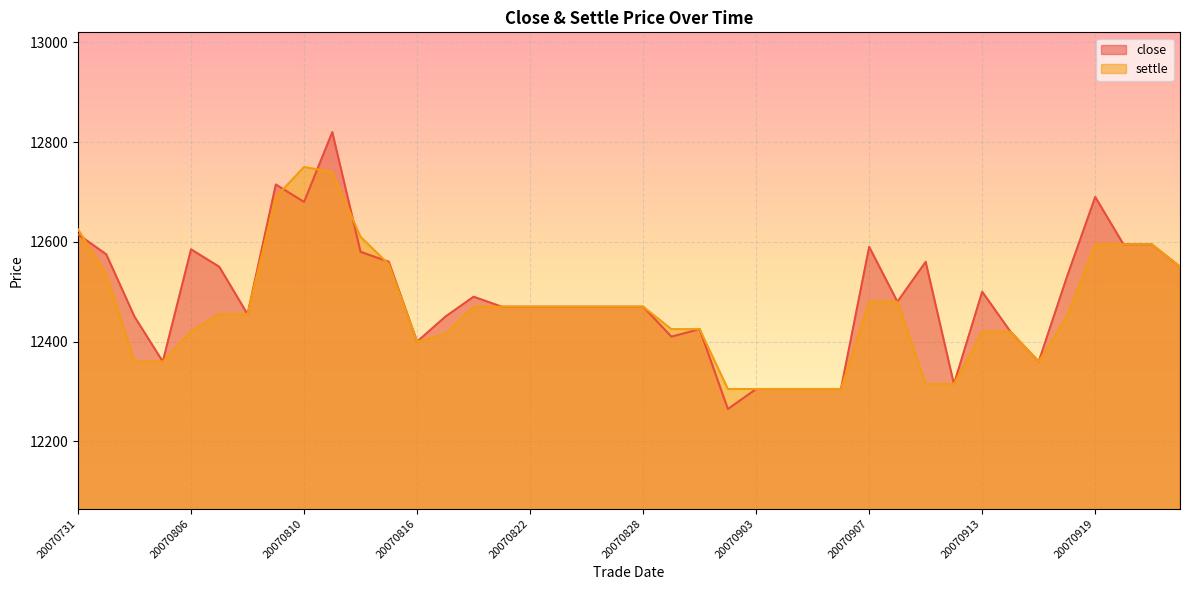

Between 20070806 and 20070817, which series saw the biggest shift?

close